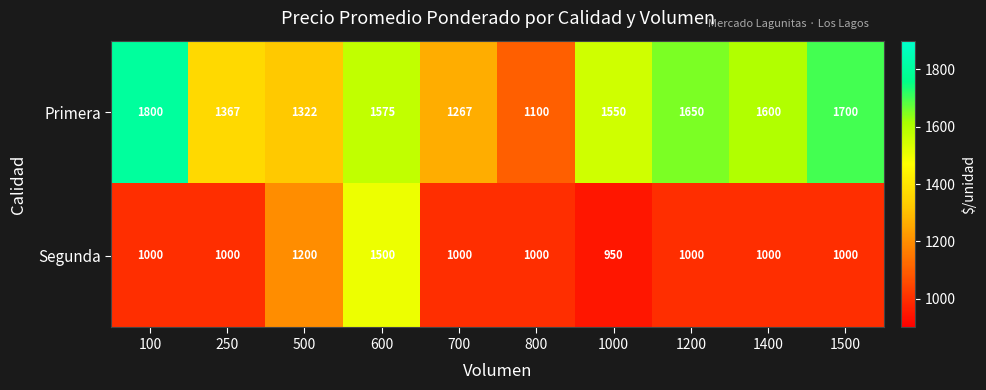

What value does the Segunda series have at 1400, to the nearest 50?

1000